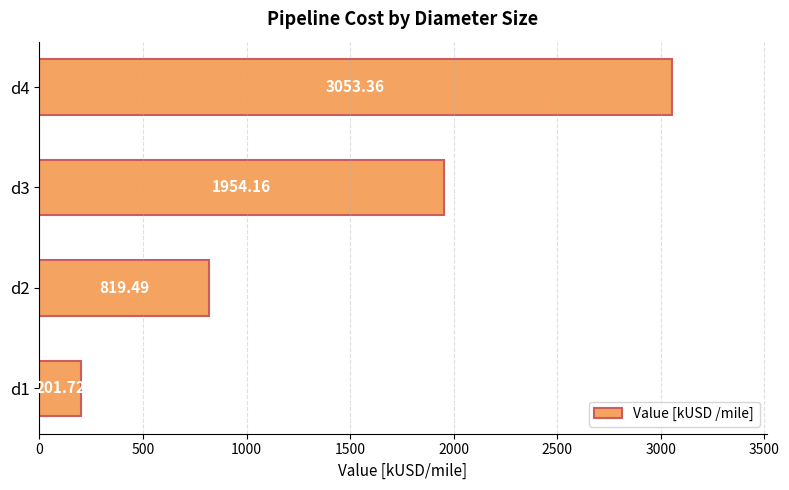

What is the sum of all values?

6028.7